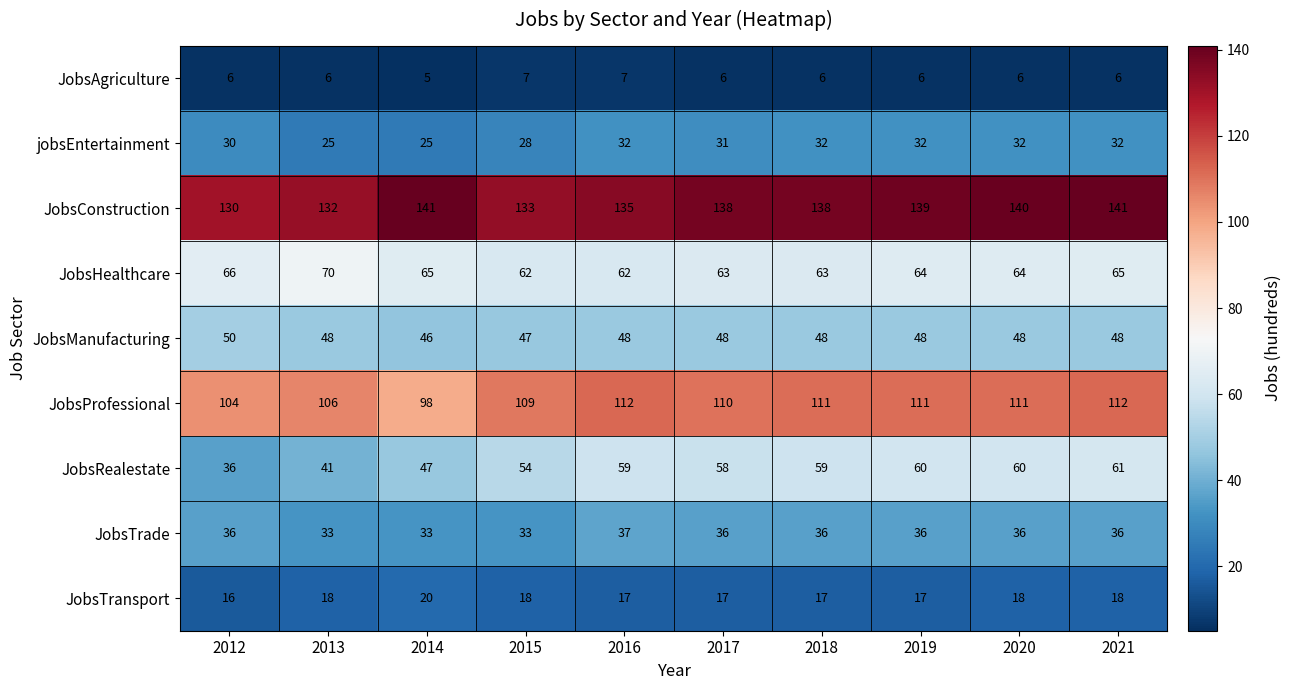

At which category is the sum across all series the highest?

2021